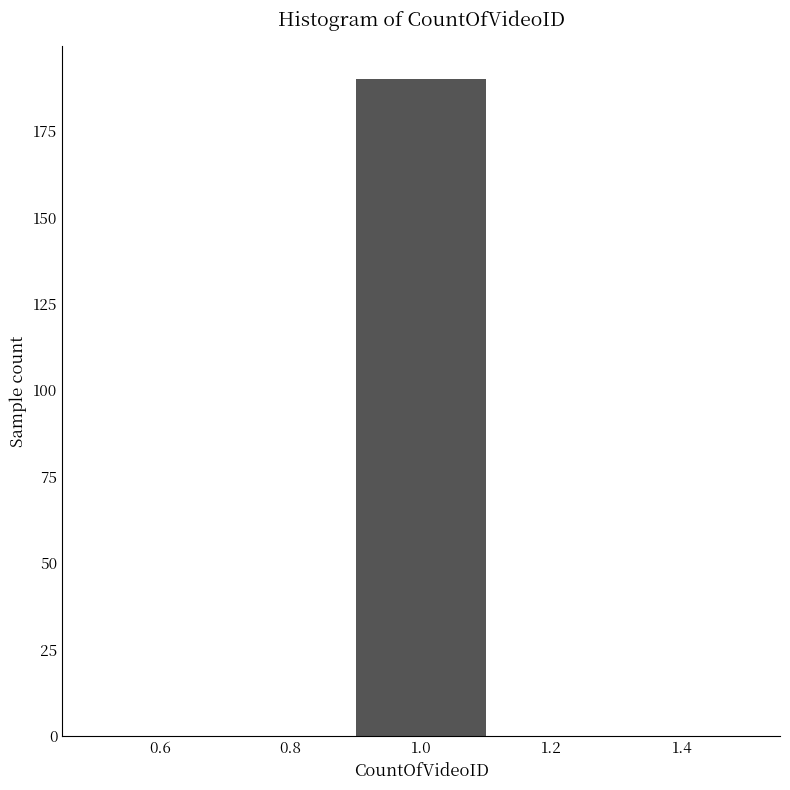

Reading left to right, list every bar in this chart as the range it spans on the x-axis followed by its height. The values are not printed on the chart, so give them approximately, as read against the axis.

0.5 to 0.7: 0
0.7 to 0.9: 0
0.9 to 1.1: 190
1.1 to 1.3: 0
1.3 to 1.5: 0